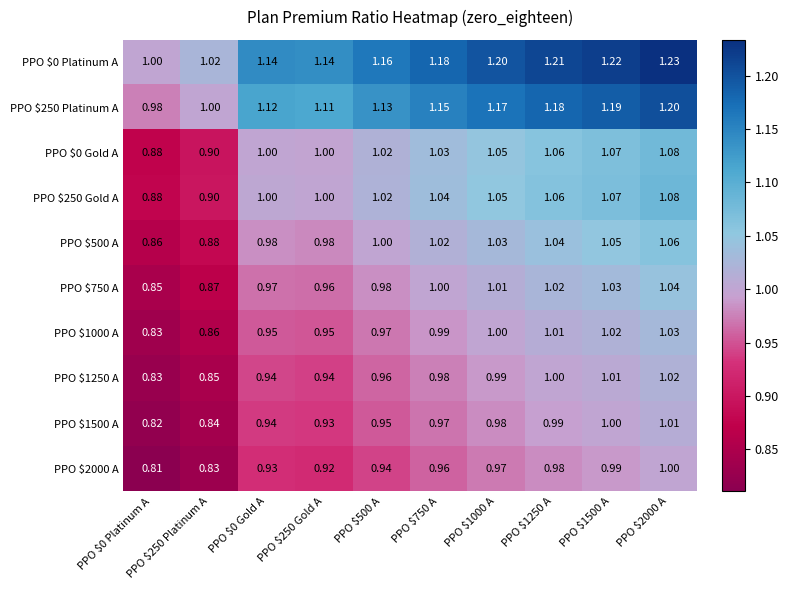

How many series are shown in this chart?

10